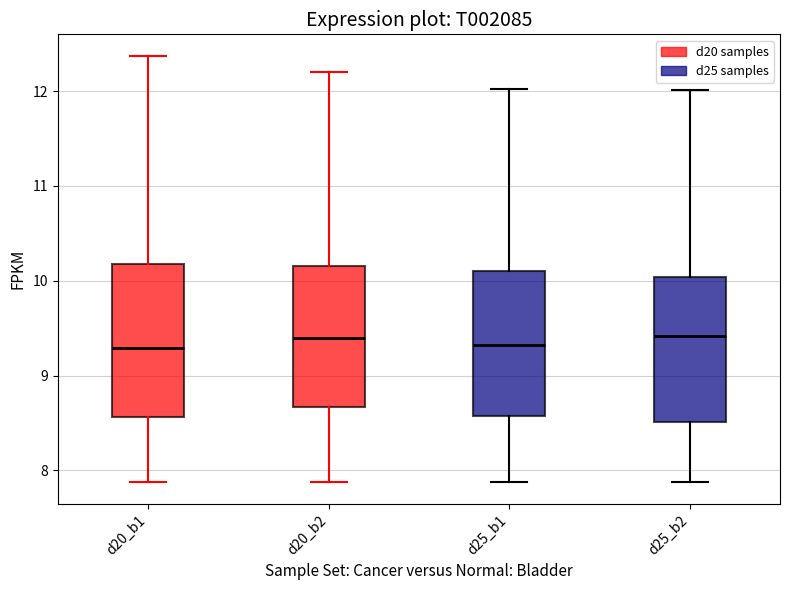

Where is the lower edge of the box for d20_b1 on the y-axis? The values are not printed on the chart, so give them approximately, as read against the axis.

8.6